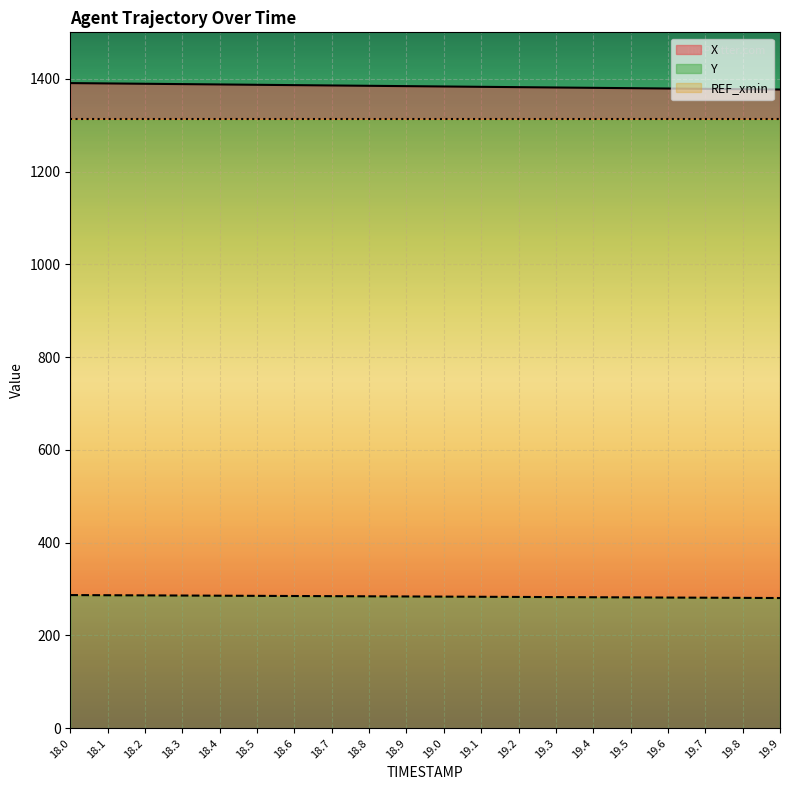

True or false: X and Y cross at least once.

False